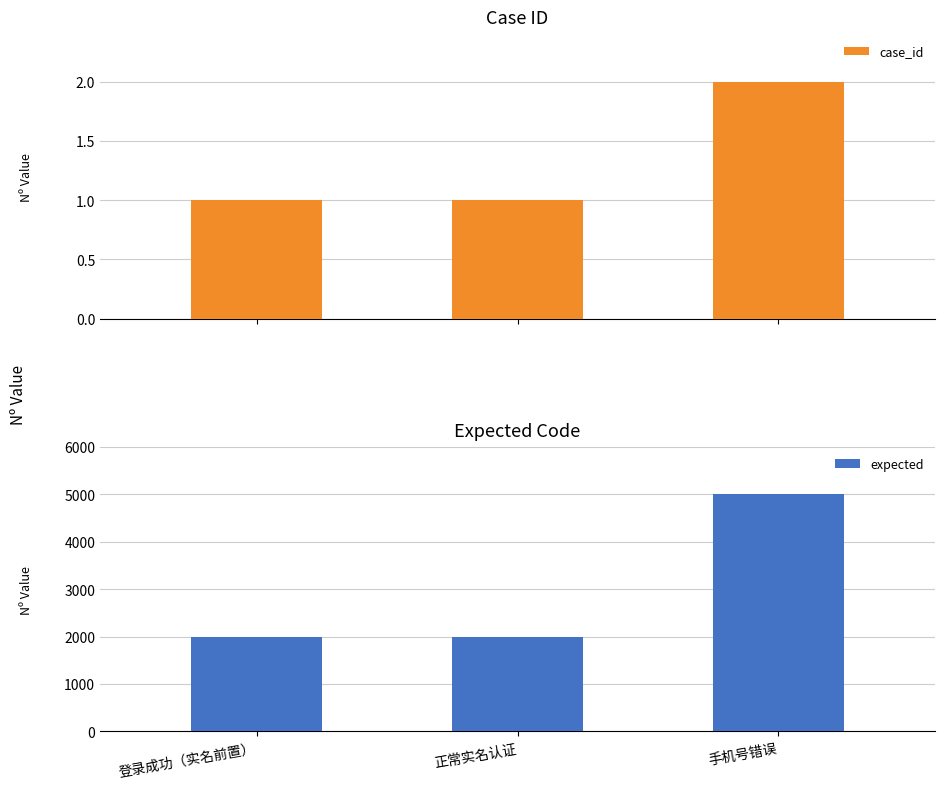

Reading right to left, what are all the values shown in this chart?

case_id: 2	1	1
expected: 5001	2000	2000